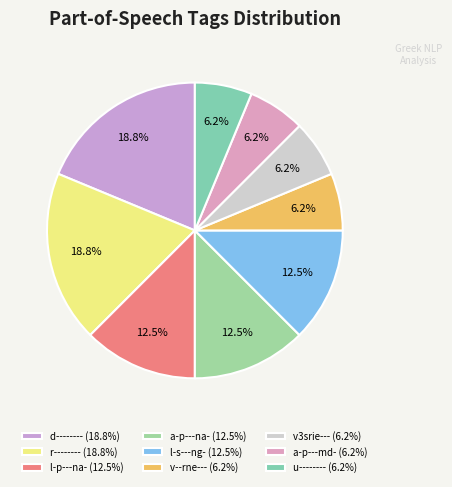

Which category has the smallest portion of the pie?

v--rne---